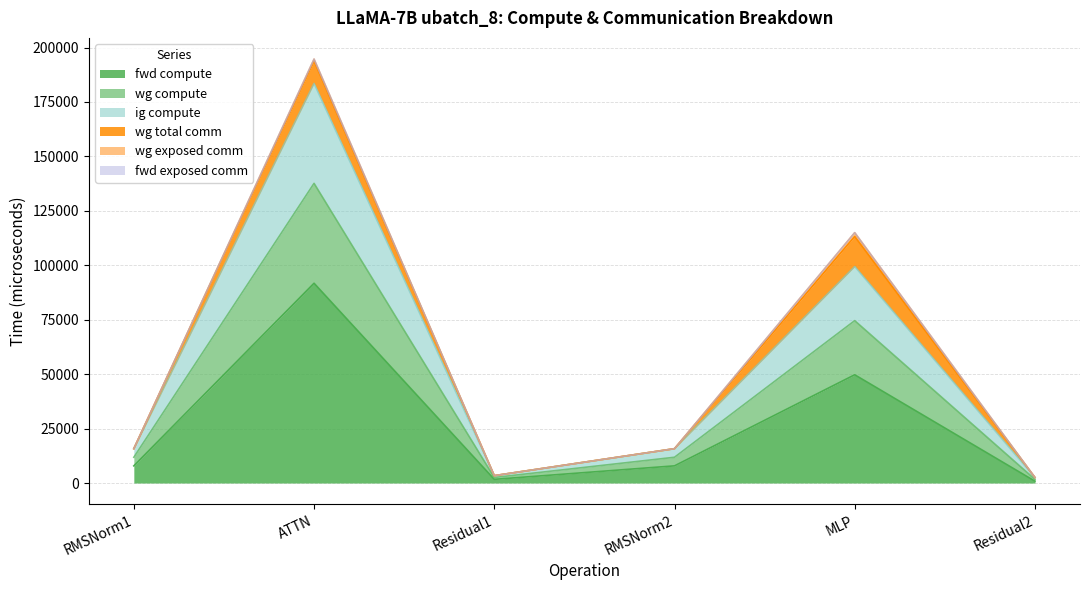

How many lines are shown in the chart?

6